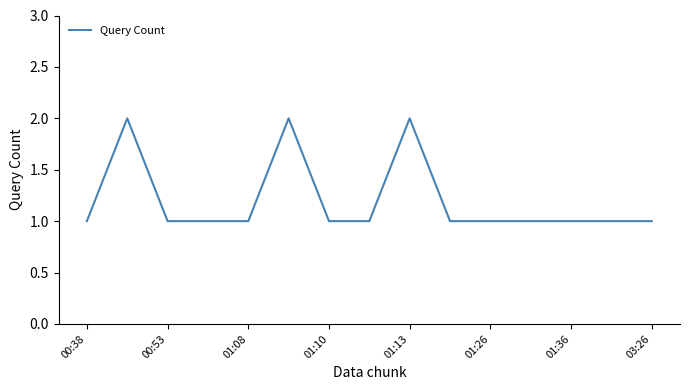

How many points are higher than both their immediate neighbors (excluding endpoints)?

3